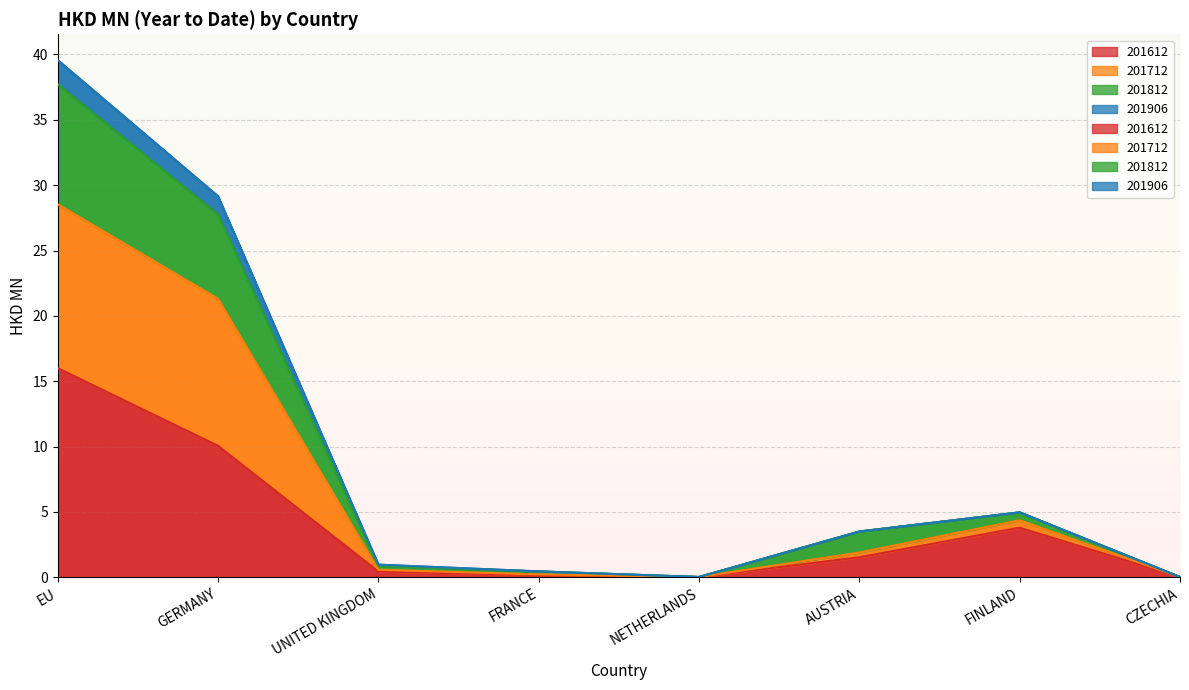

At FINLAND, list the series in order from smallest to largest.

201612, 201712, 201812, 201906